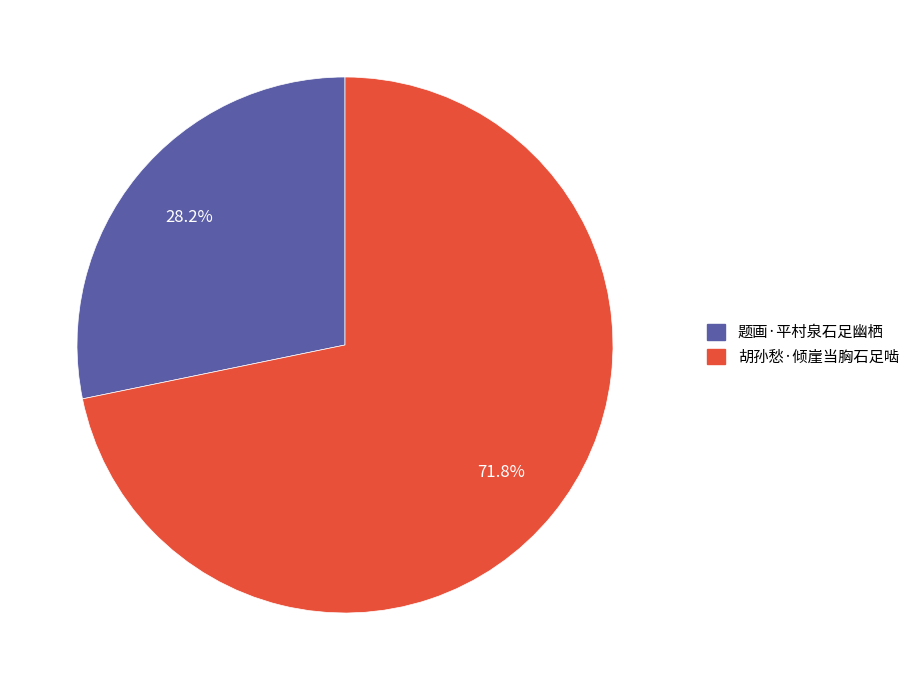

The 胡孙愁·倾崖当胸石足啮 slice represents 72% of the pie. True or false?

True